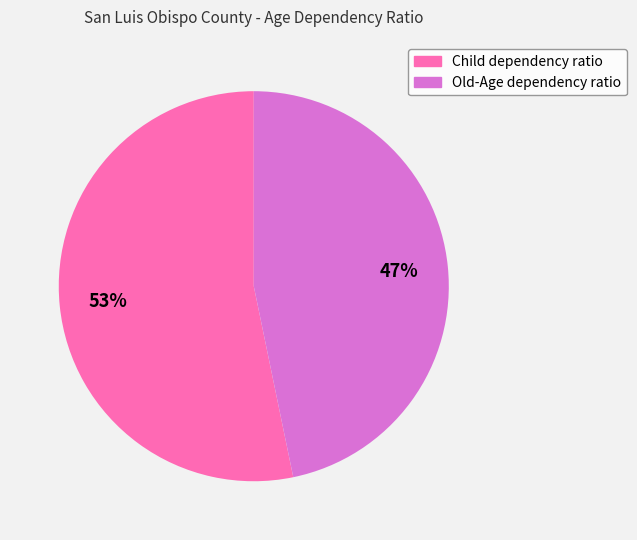

To the nearest percent, what is the difference between the Child dependency ratio and Old-Age dependency ratio slice percentages?

6%